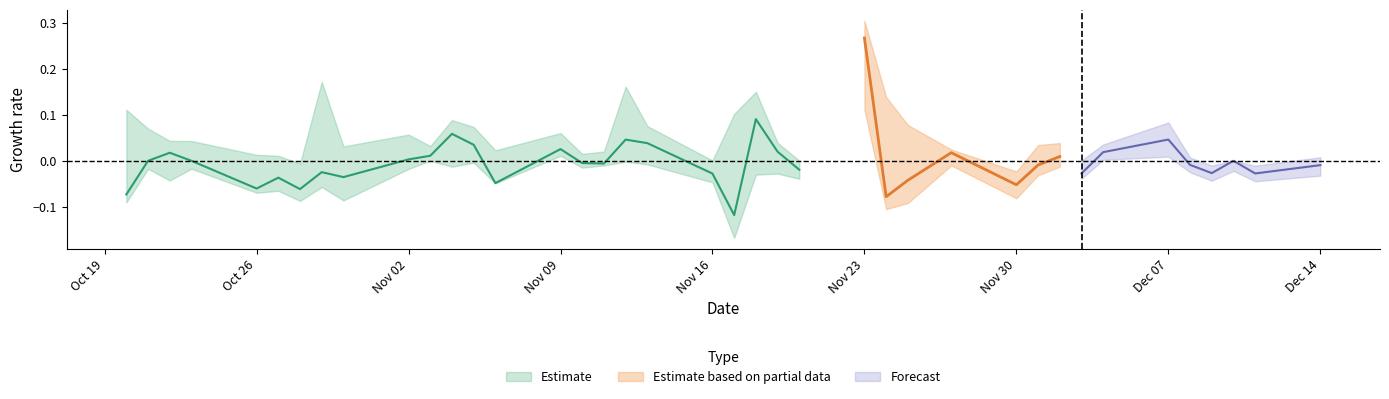

True or false: Low and High intersect in this chart.

False